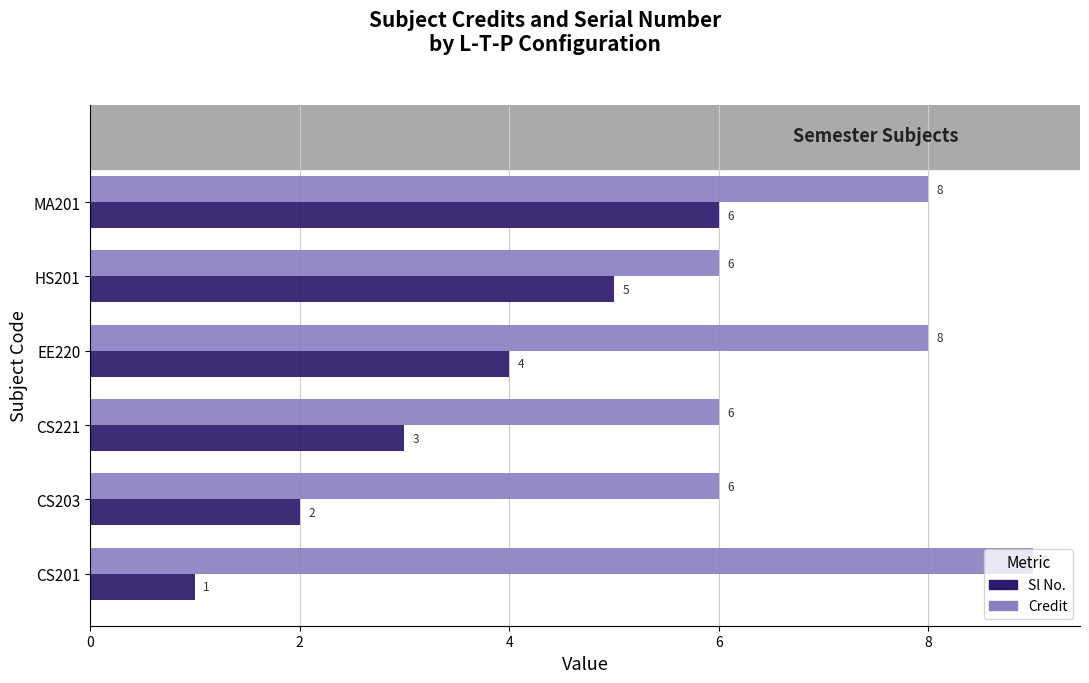

Which label corresponds to the largest value in the chart?

CS201